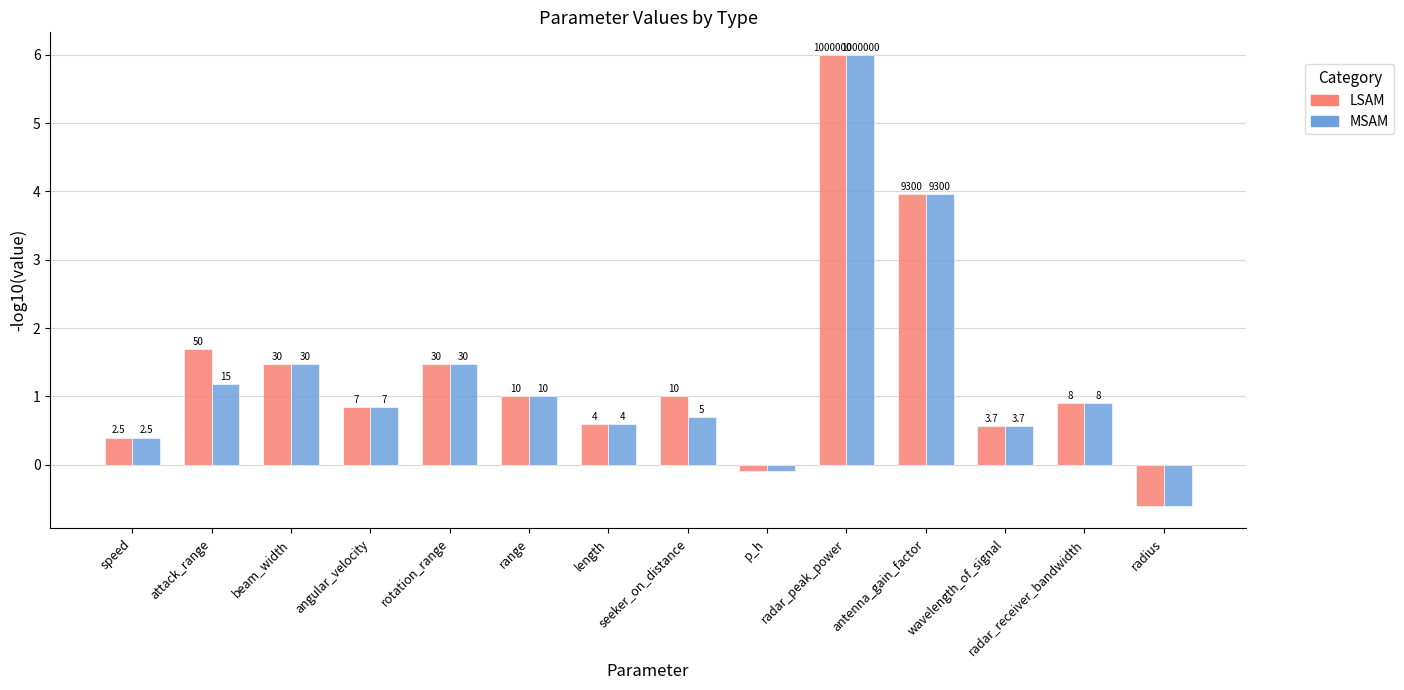

How many groups of bars are there?

14